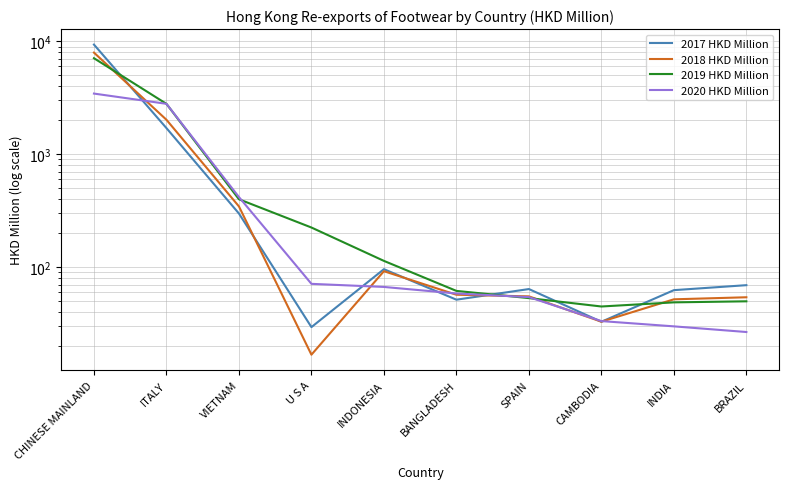

What is the label of the 3rd point from the left?

VIETNAM